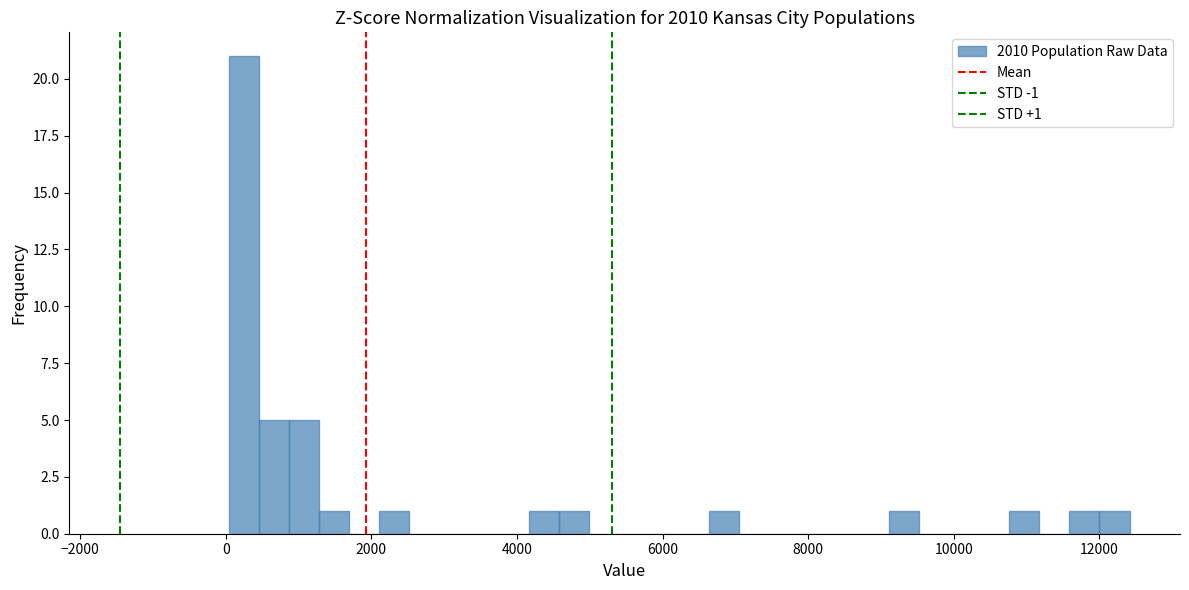

Around what value on the x-axis is the tallest bar? Give the approximate position of its centre, as read against the axis.

200